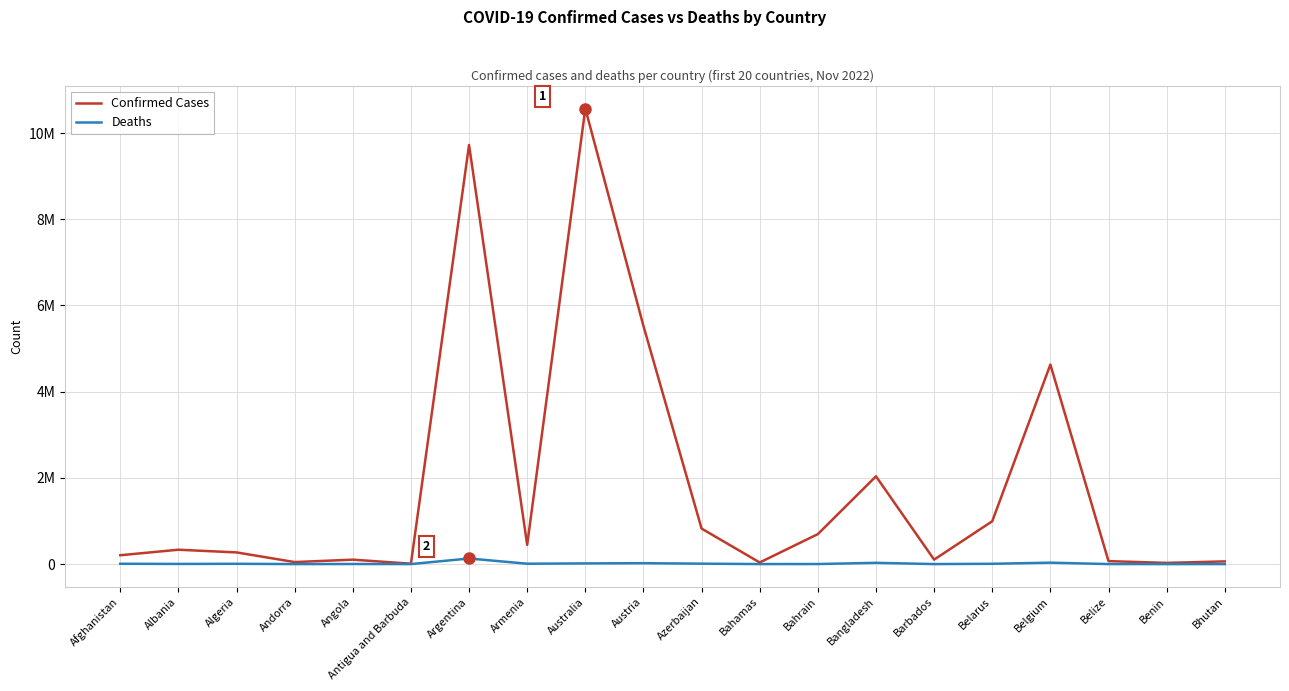

Reading right to left, transcribe all the data shown in this chart.

Confirmed Cases: 62488	27922	69012	4629552	994037	103545	2036416	695279	37461	824033	5524683	10567948	445631	9723924	9106	103131	46824	271035	333282	205324
Deaths: 21	163	688	33027	7118	564	29431	1535	833	9975	21149	16014	8709	130017	146	1917	156	6881	3594	7833